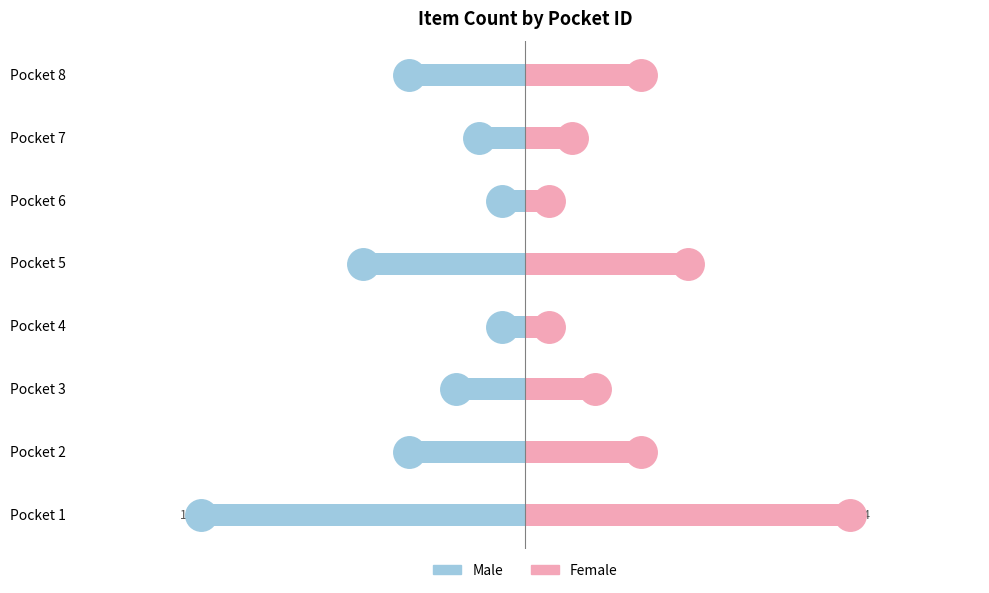

What is the difference between the second highest and minimum values in the Male series?

13